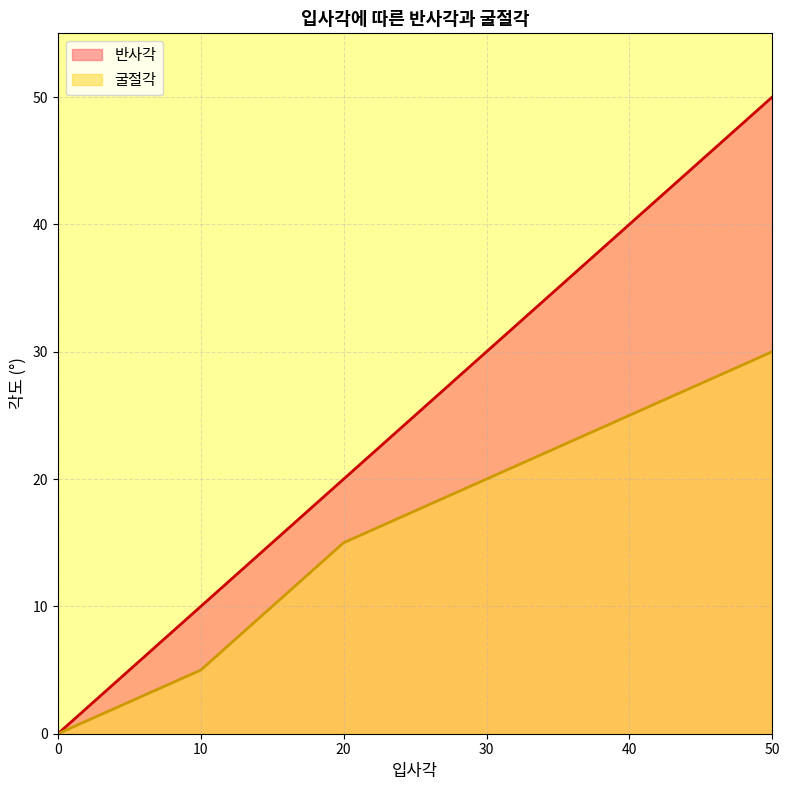

Does the chart have visible grid lines?

Yes